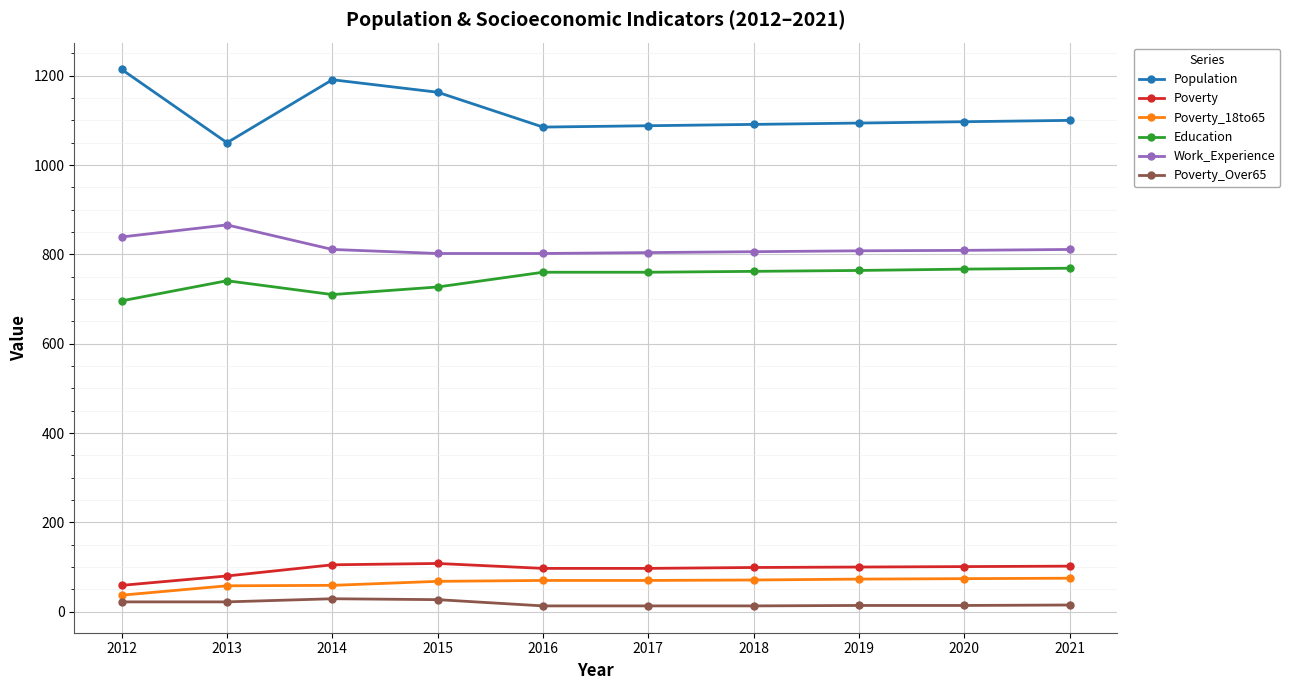

Where is the first local maximum for Education?

2013